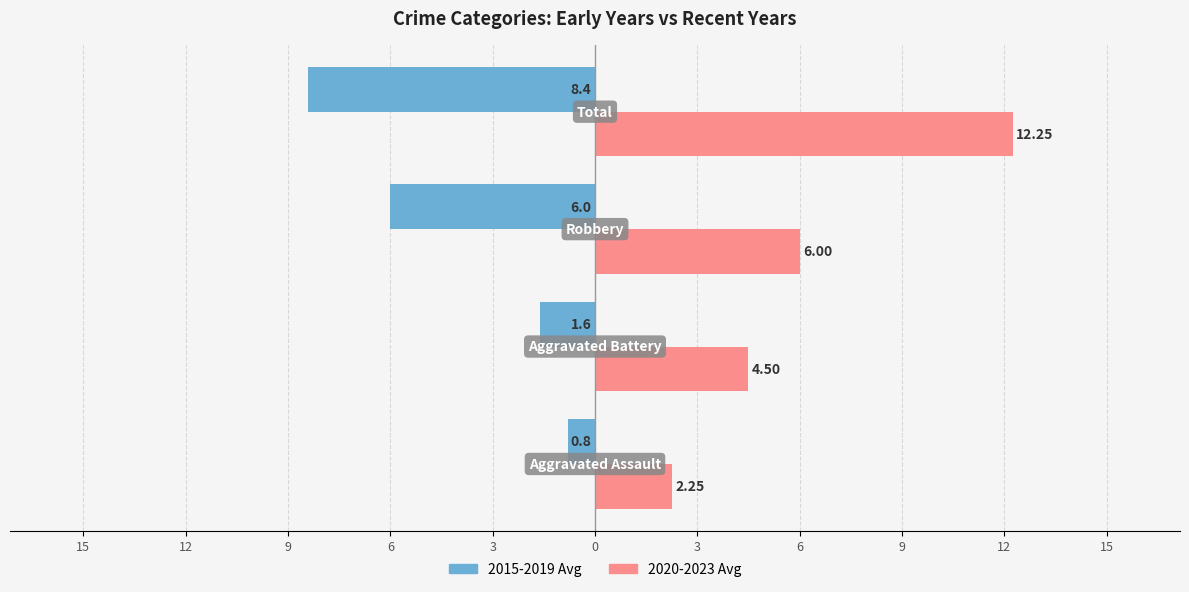

What are all the series names shown in the legend?

2015-2019 Avg, 2020-2023 Avg